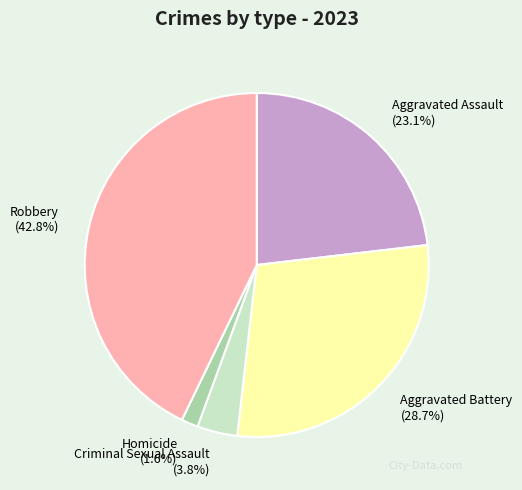

How many segments does this pie chart have?

5